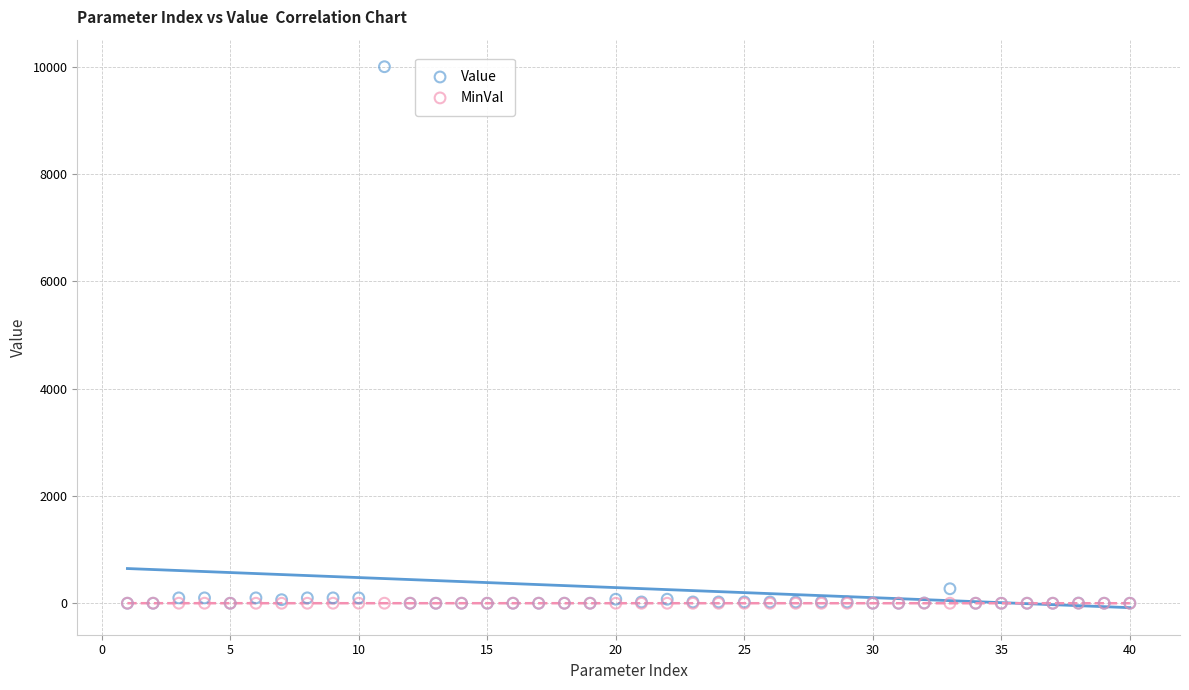

Across all series, what Y value is closest to 4999?

270.0